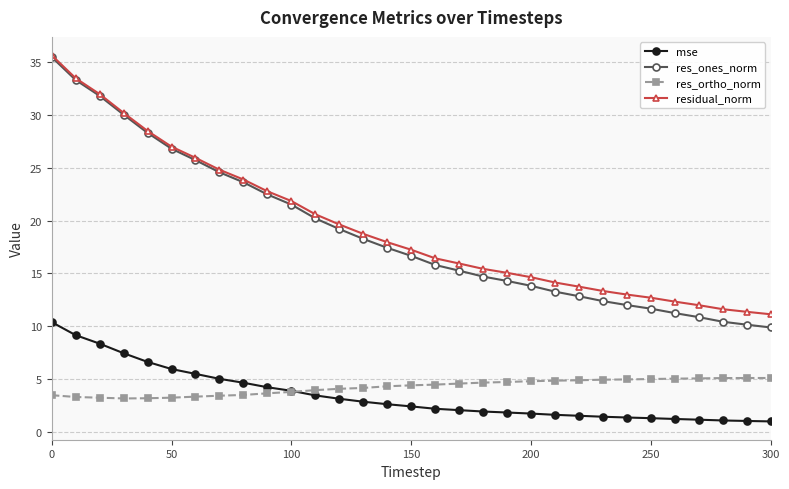

What is the sum of all residual_norm values?

602.9